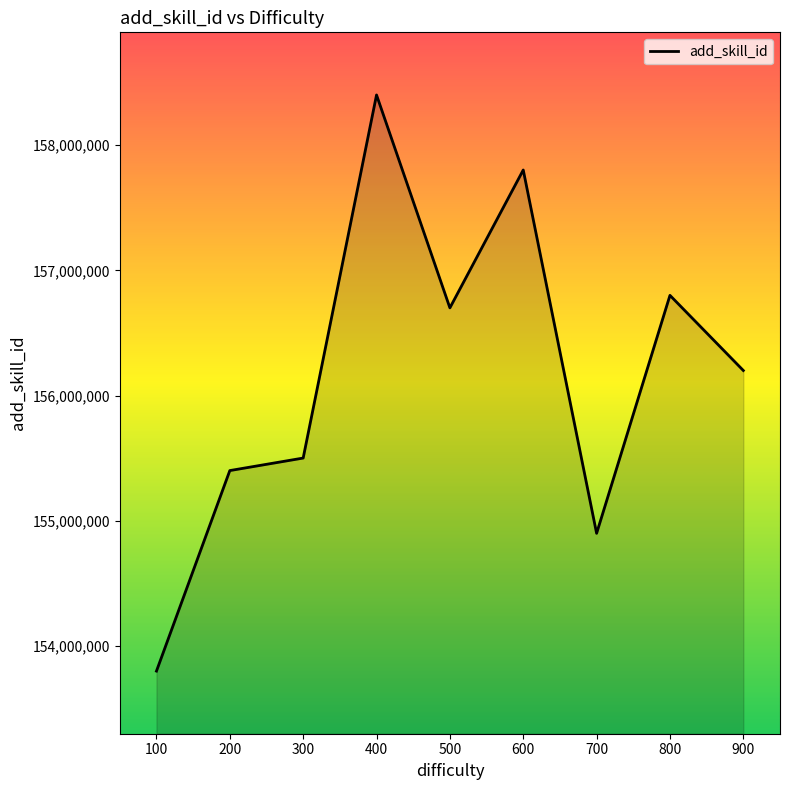

What is the difference between the maximum and minimum values?

4600000